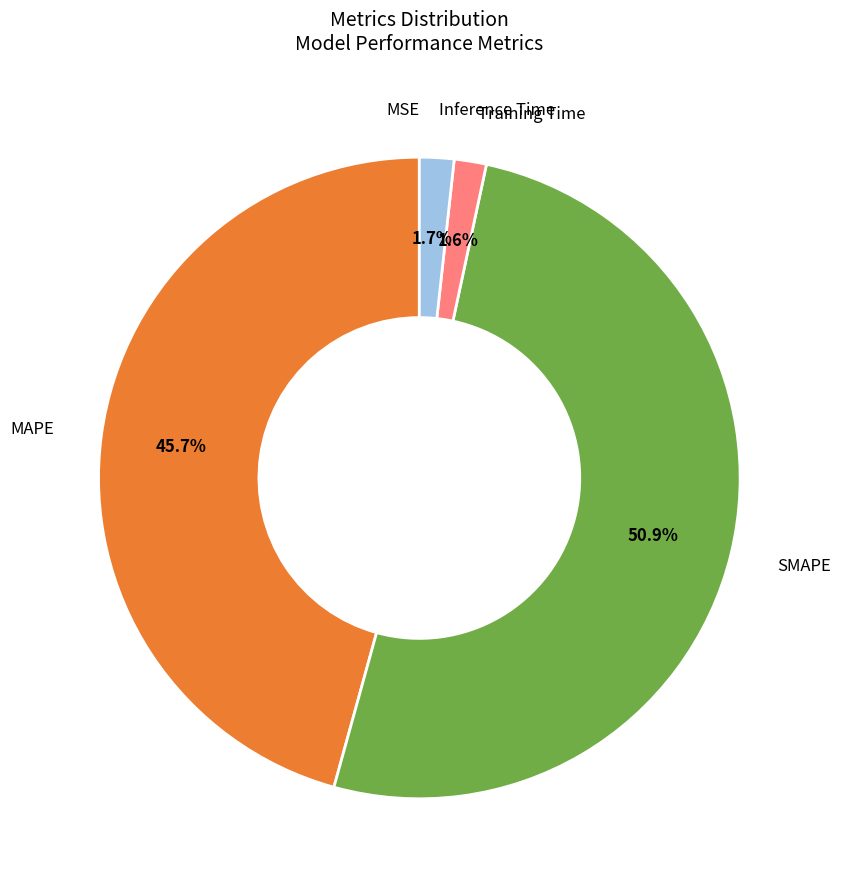

Is there any slice that represents more than half of the pie?

Yes